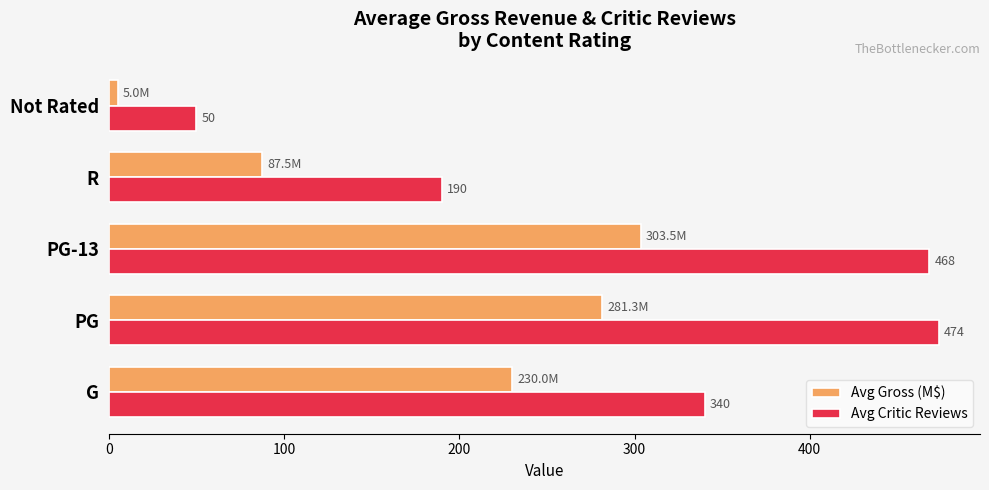

What are all the series names shown in the legend?

Avg Gross (M$), Avg Critic Reviews